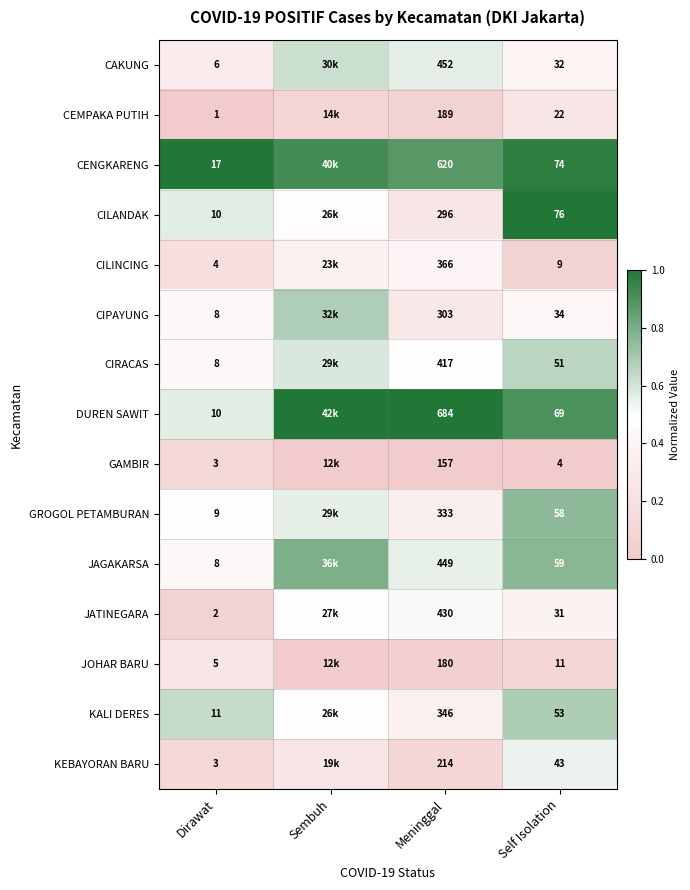

Rank the series at Self Isolation from highest to lowest value.

CILANDAK, CENGKARENG, DUREN SAWIT, JAGAKARSA, GROGOL PETAMBURAN, KALI DERES, CIRACAS, KEBAYORAN BARU, CIPAYUNG, CAKUNG, JATINEGARA, CEMPAKA PUTIH, JOHAR BARU, CILINCING, GAMBIR